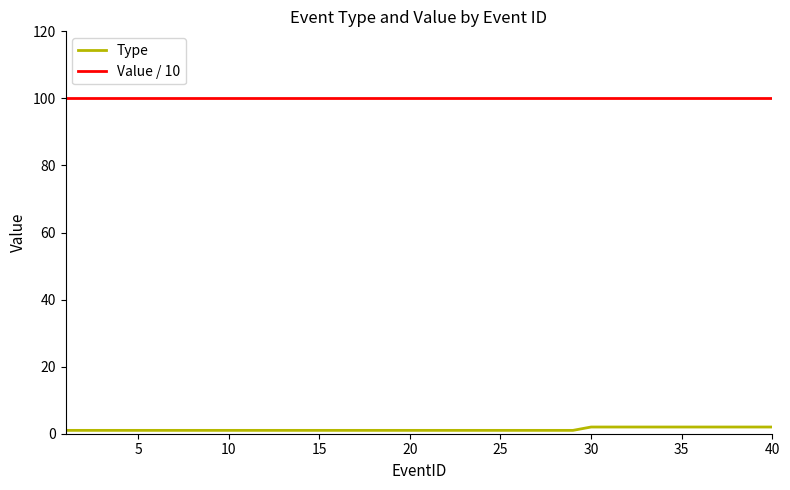

Which series has the largest total across all categories?

Value / 10